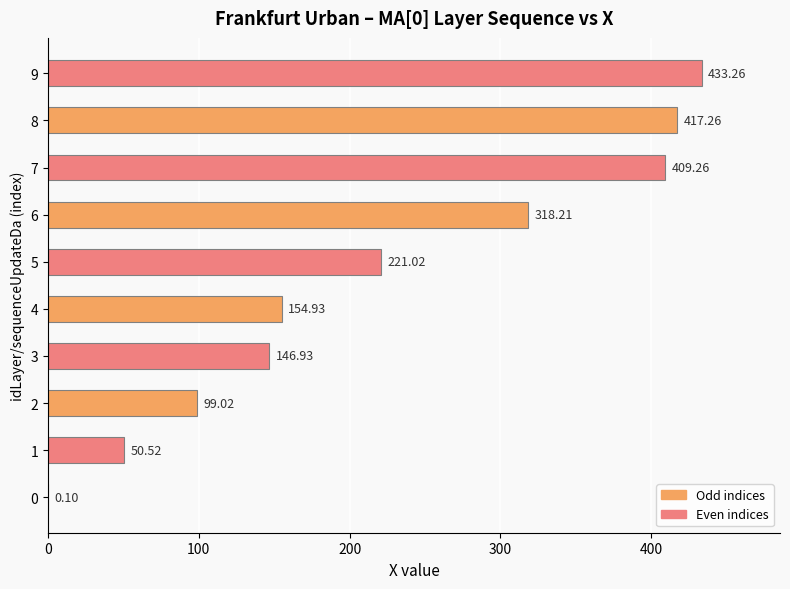

What is the sum of the values at 6 and 3?

465.1